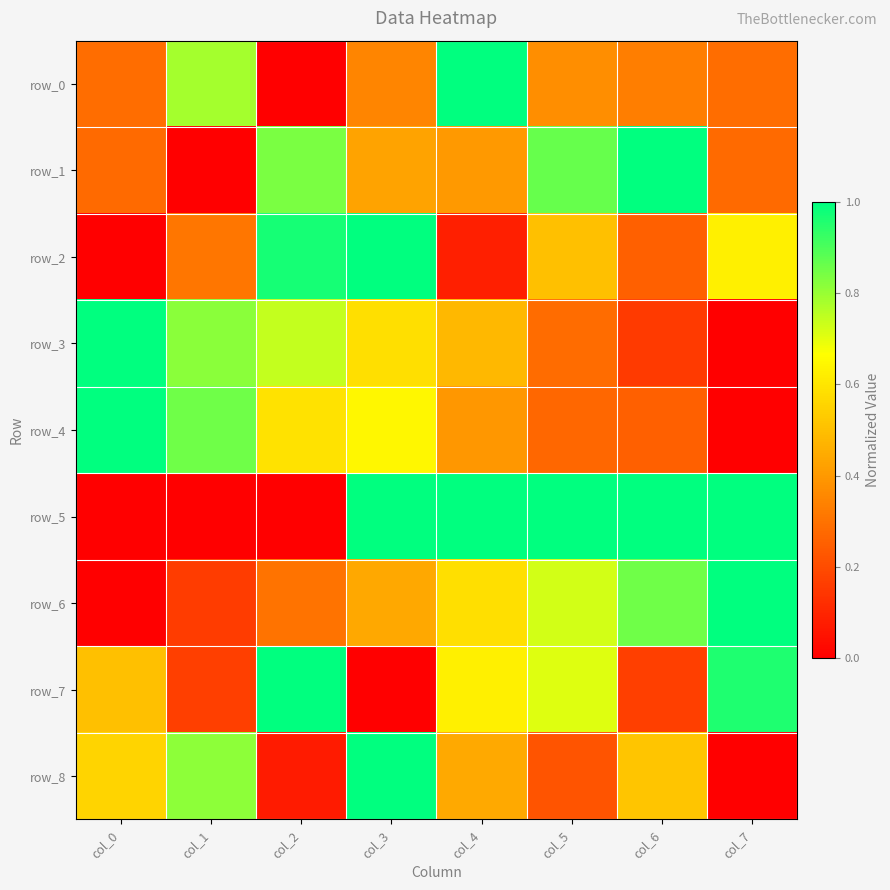

Rank the series at col_7 from lowest to highest value.

row_3, row_4, row_8, row_1, row_0, row_2, row_7, row_5, row_6